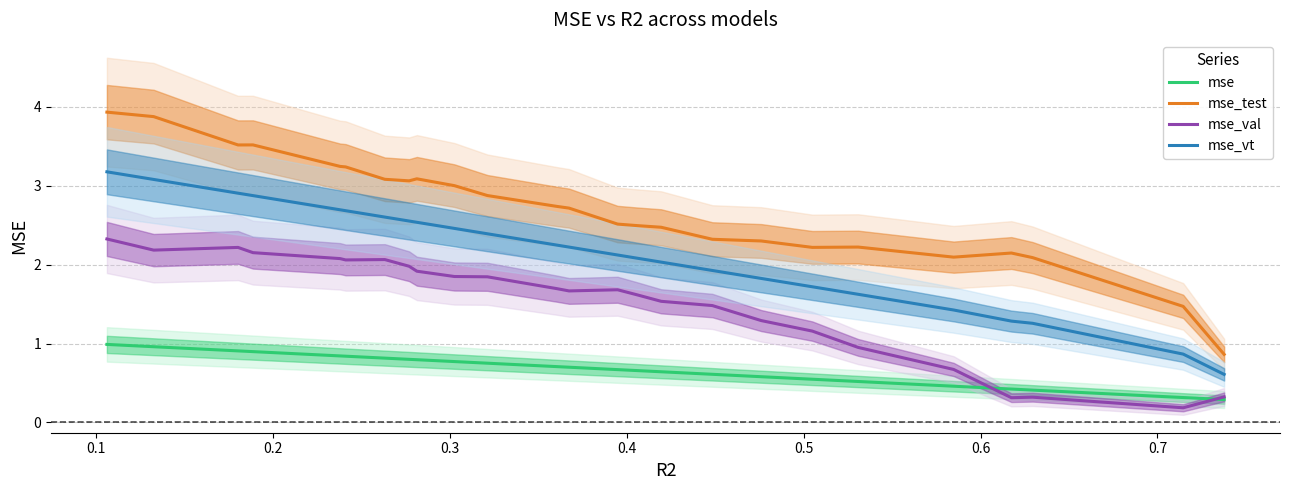

At how many categories does at least one series exceed 2?

23